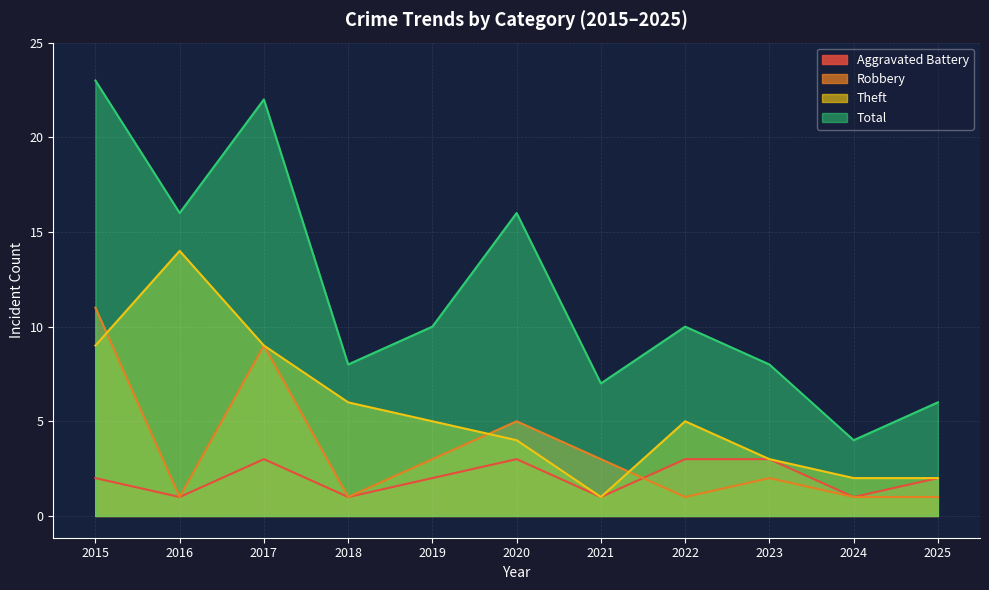

True or false: Robbery has a value of 11 at 2015.

True